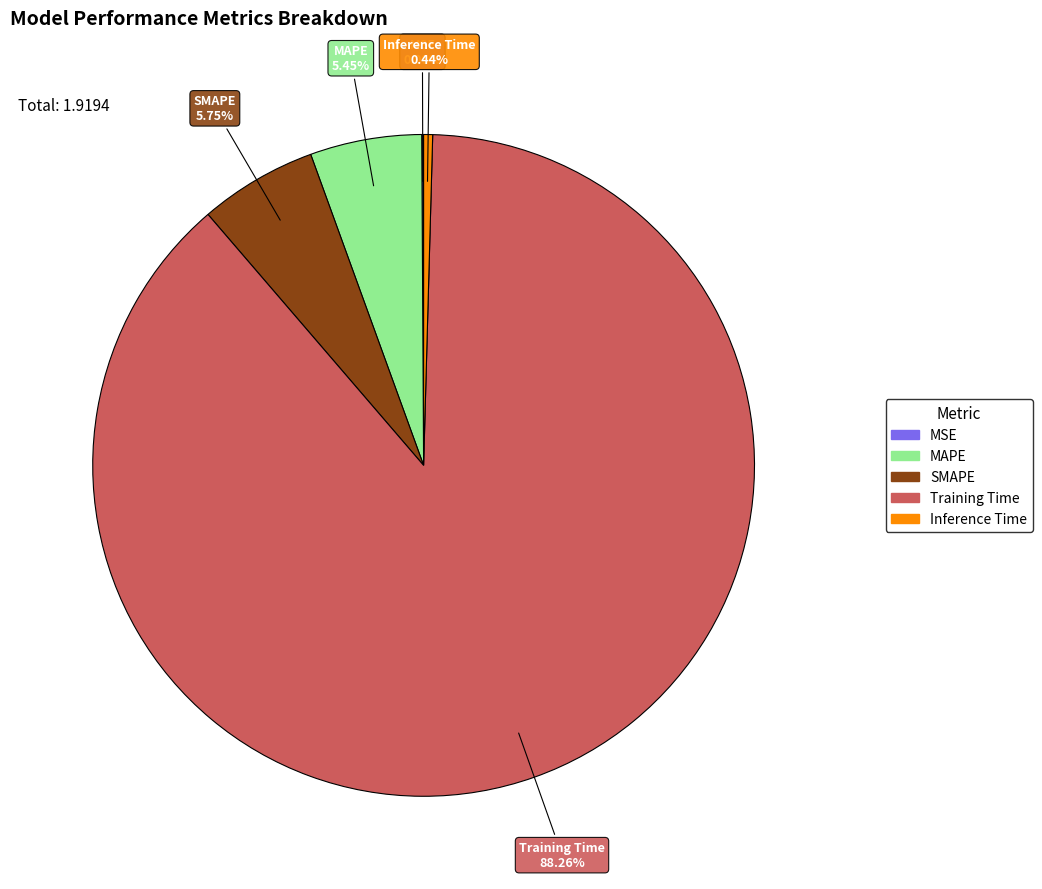

Between Inference Time and Training Time, which is larger?

Training Time